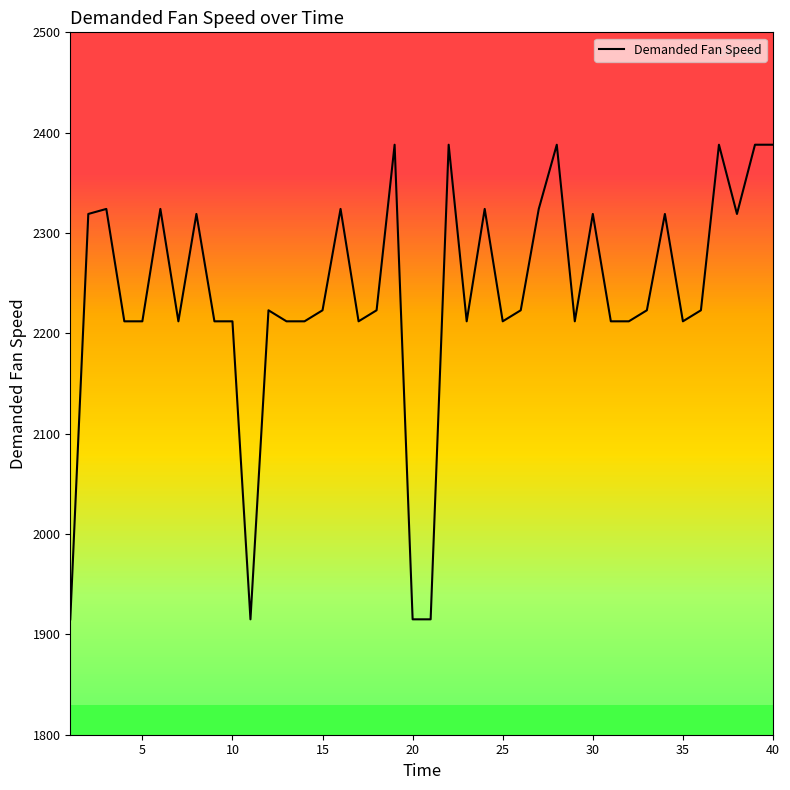

What is the average value?

2238